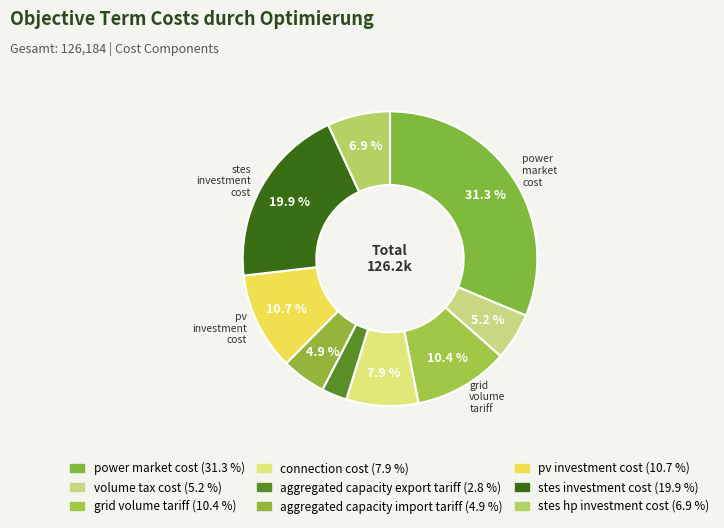

Count the number of slices in the pie.

9